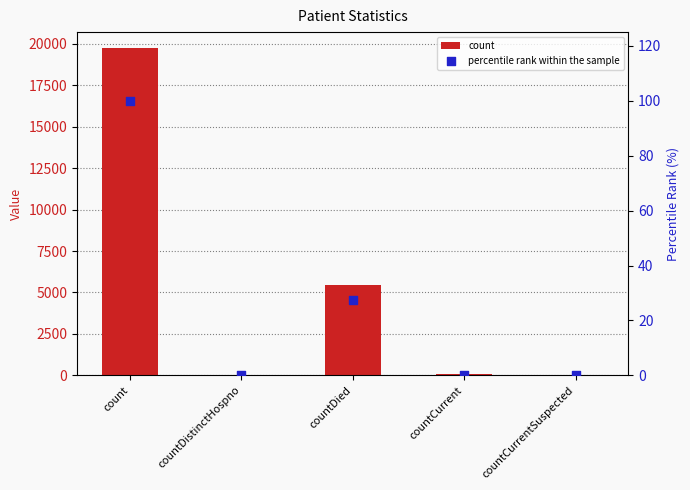

At which category is the sum across all series the highest?

count